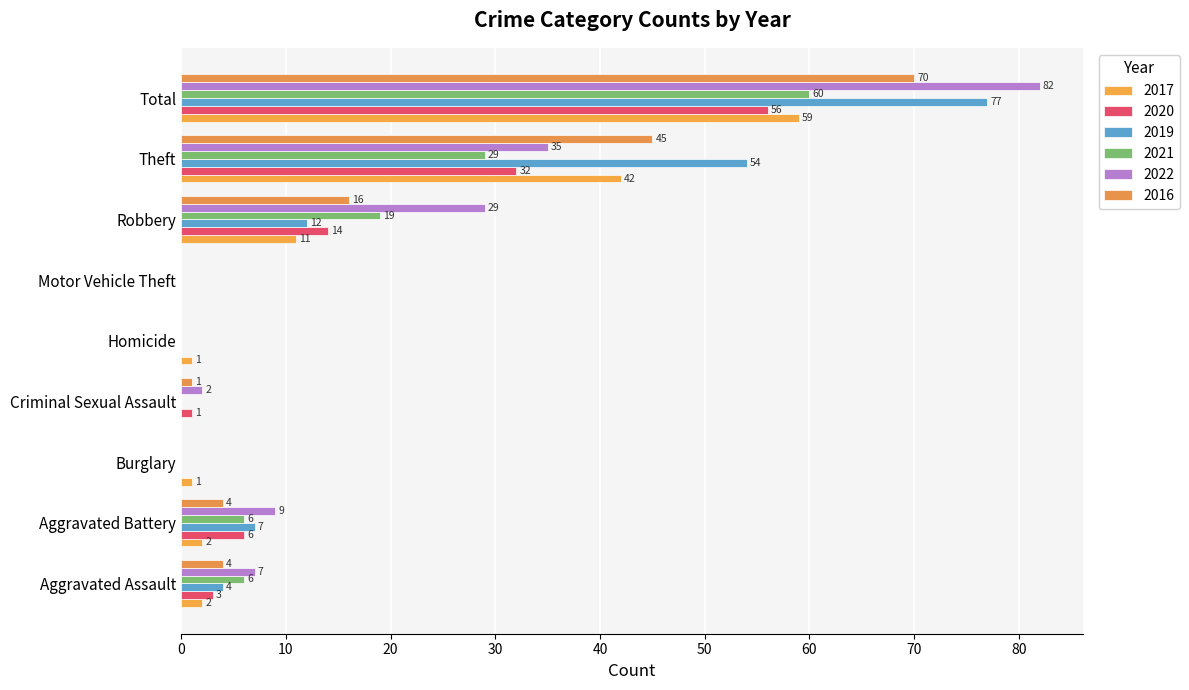

What is the difference between the 2017 values at Aggravated Assault and Homicide?

1